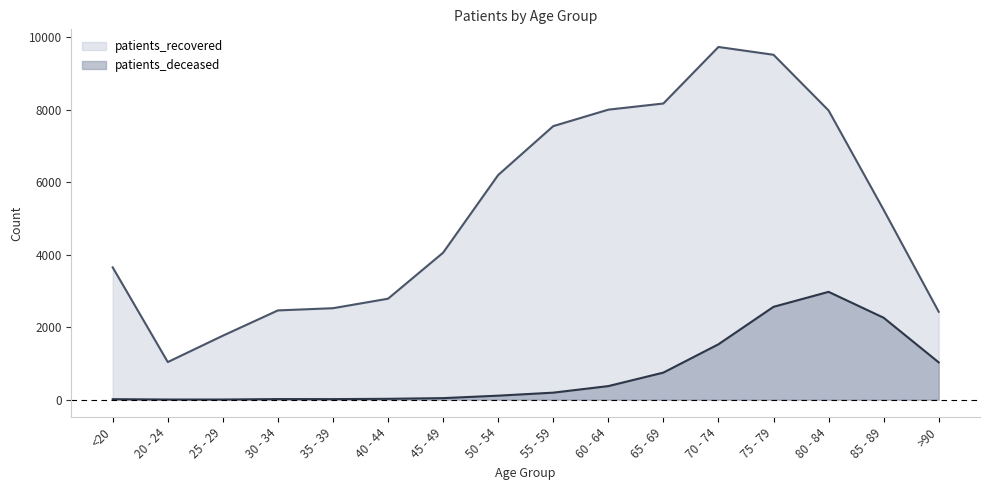

Reading right to left, transcribe all the data shown in this chart.

patients_deceased: 1027	2258	2972	2559	1526	745	373	192	109	41	22	14	15	3	3	12
patients_recovered: 2423	5234	7975	9510	9725	8166	7996	7542	6194	4052	2783	2521	2460	1763	1036	3647